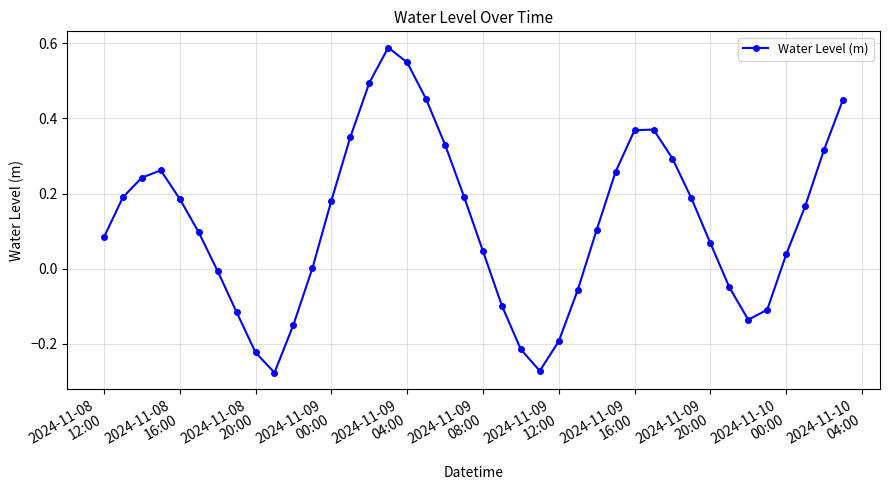

How many data points does each series have?

40